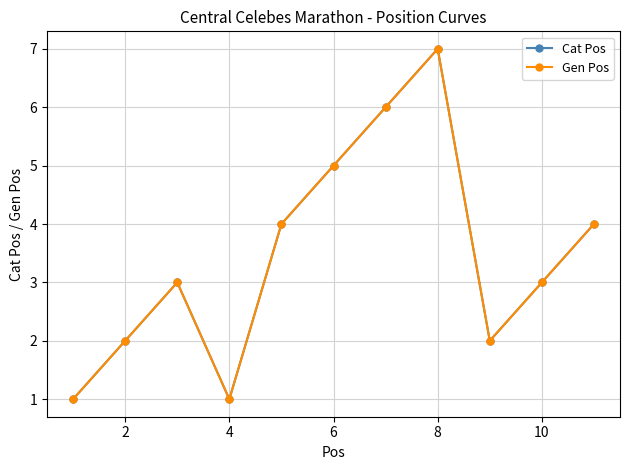

How many data points does each series have?

11